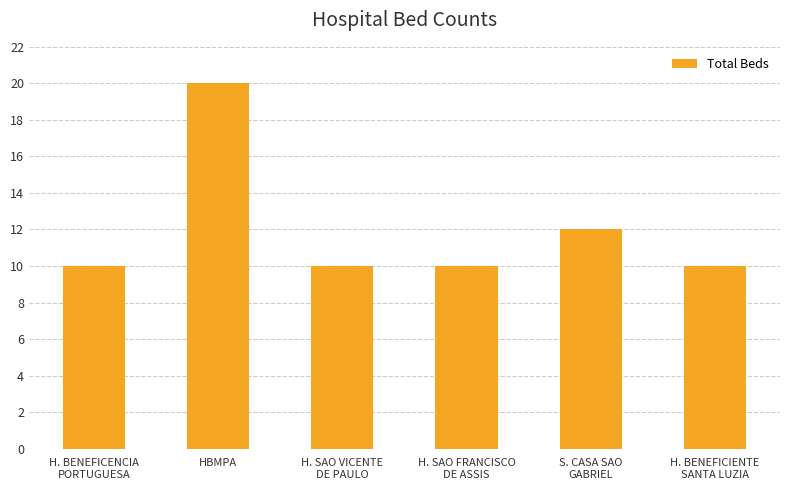

What is the label of the 4th bar from the right?

H. SAO VICENTE
DE PAULO